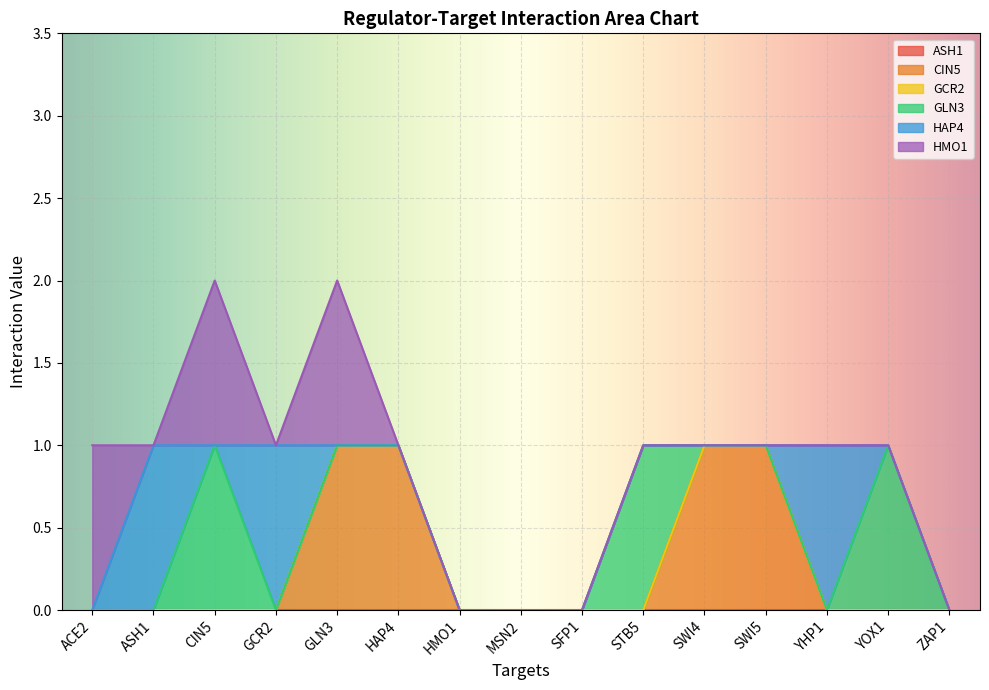

Between YHP1 and SWI5, which is larger?

YHP1